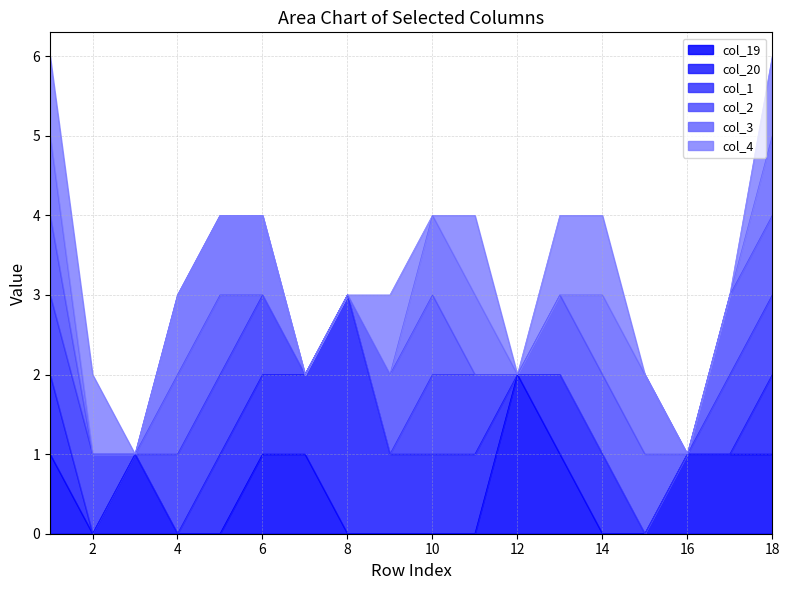

Reading right to left, extract all data points from this chart.

col_19: 1	1	1	0	0	1	2	0	0	0	0	1	1	0	0	1	0	1
col_20: 1	0	0	0	1	1	0	1	1	1	3	1	1	1	0	0	0	1
col_1: 1	1	0	0	0	0	0	1	1	0	0	0	1	1	1	0	1	1
col_2: 1	1	0	1	1	1	0	0	1	1	0	0	0	1	1	0	0	1
col_3: 1	0	0	1	1	0	0	1	1	0	0	0	1	1	1	0	0	1
col_4: 1	0	0	0	1	1	0	1	0	1	0	0	0	0	0	0	1	1